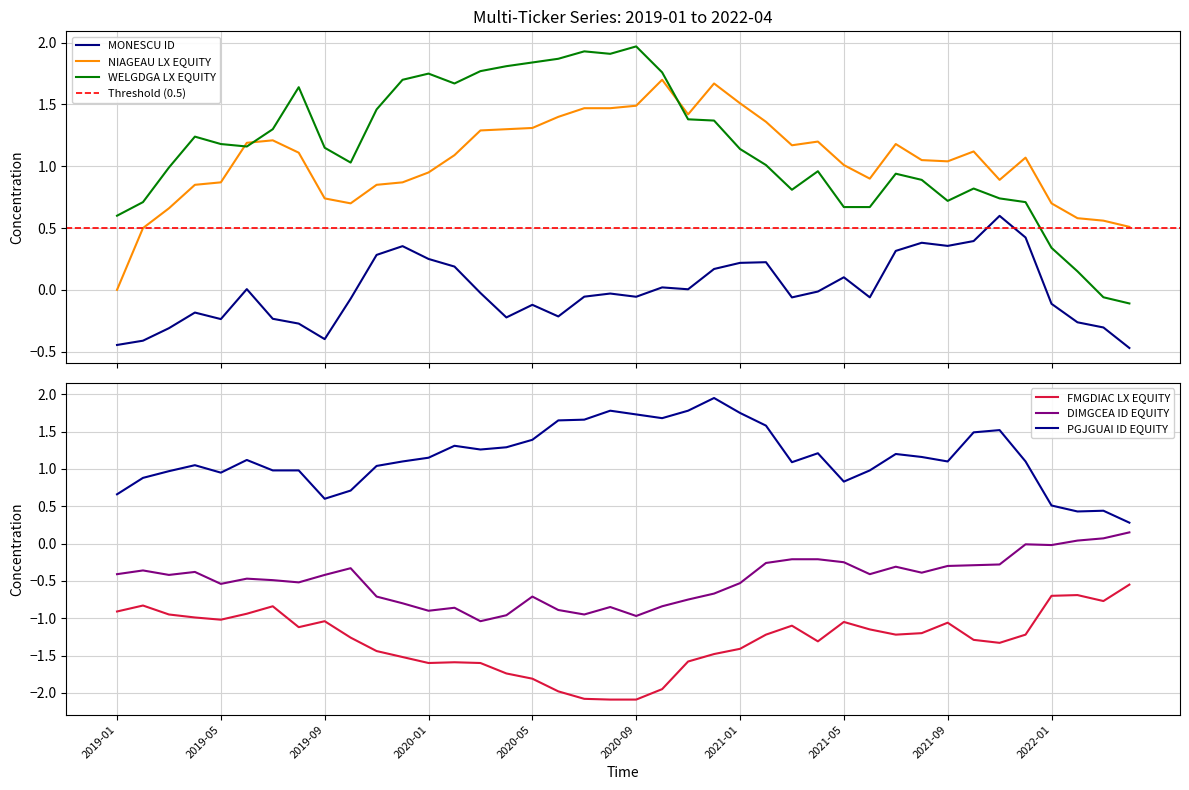

What is the approximate value of PGJGUAI ID EQUITY at 2020-08?

1.8